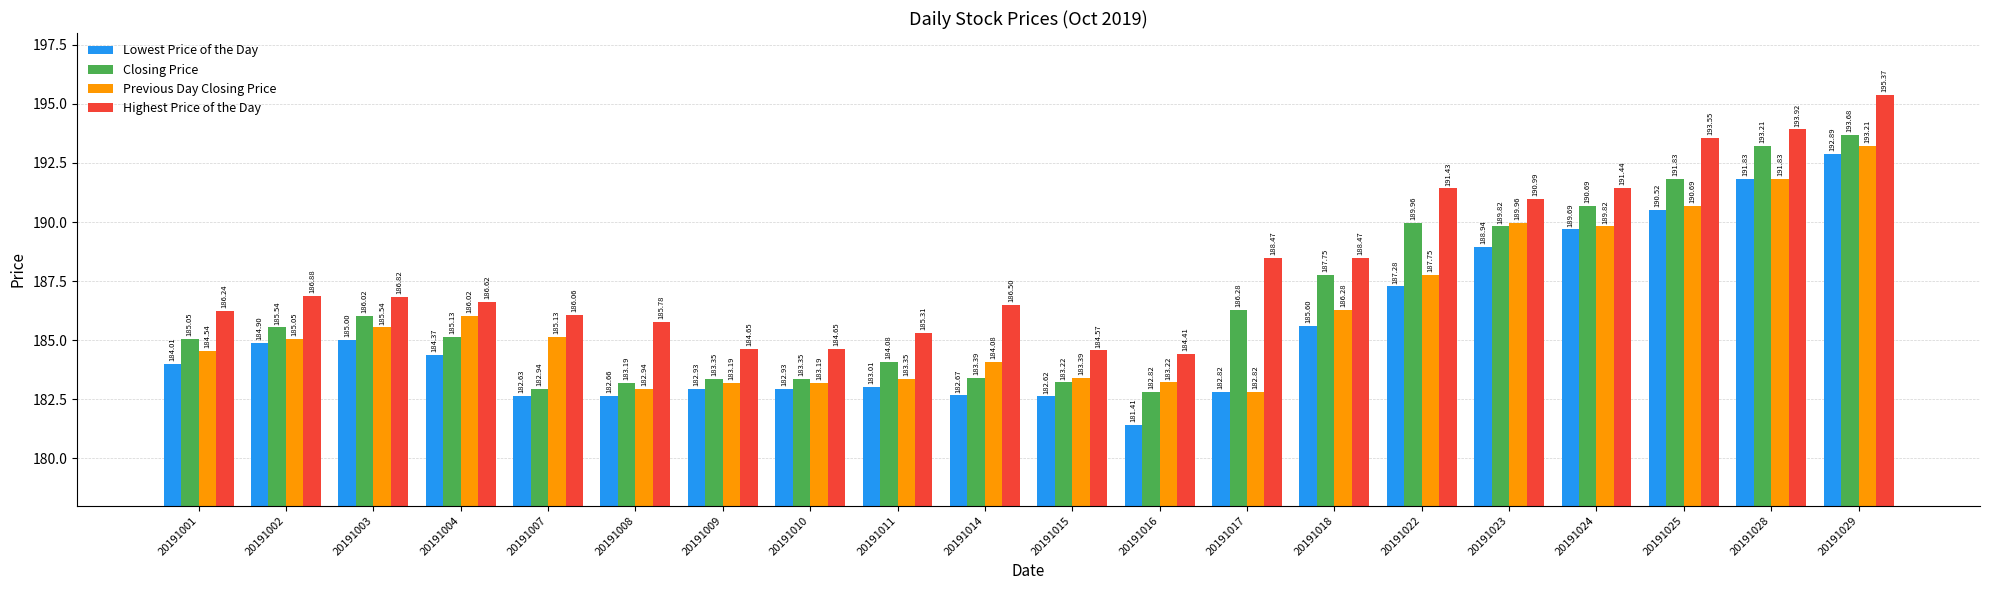

What are all the series names shown in the legend?

Lowest Price of the Day, Closing Price, Previous Day Closing Price, Highest Price of the Day